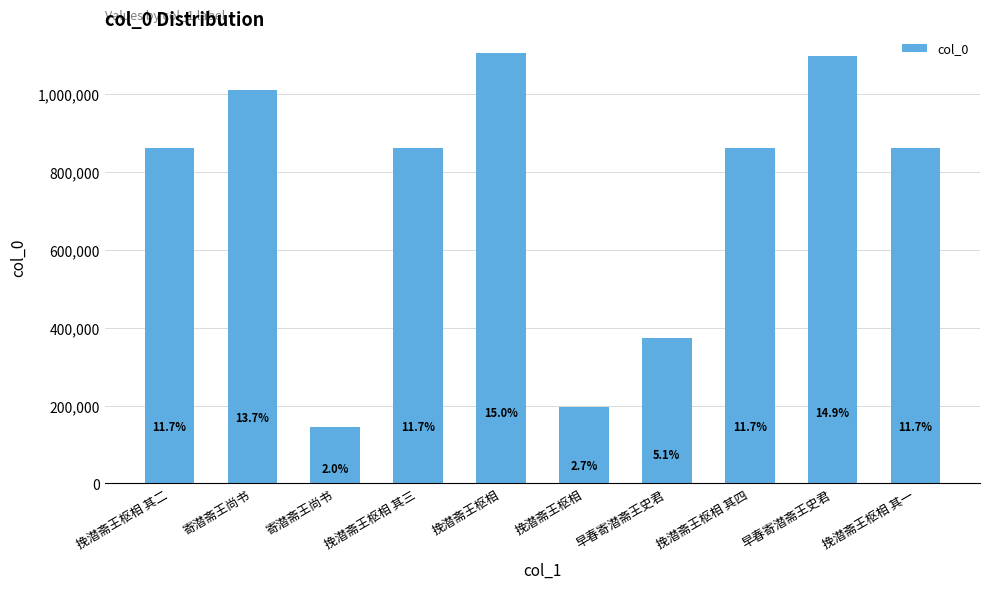

What is the difference between the second highest and minimum values?

954589